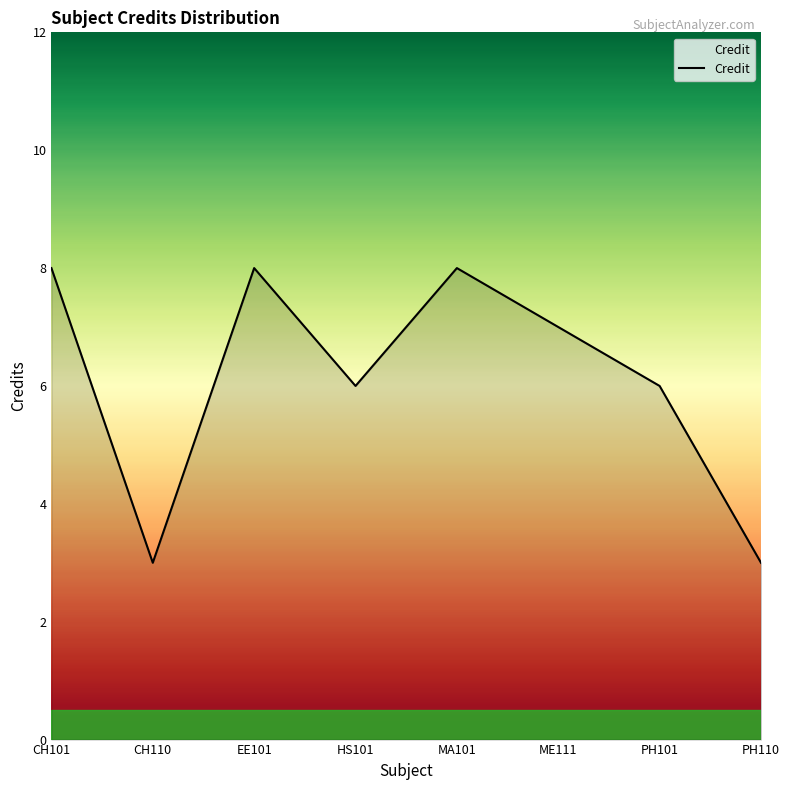

What is the difference between the maximum and minimum values?

5